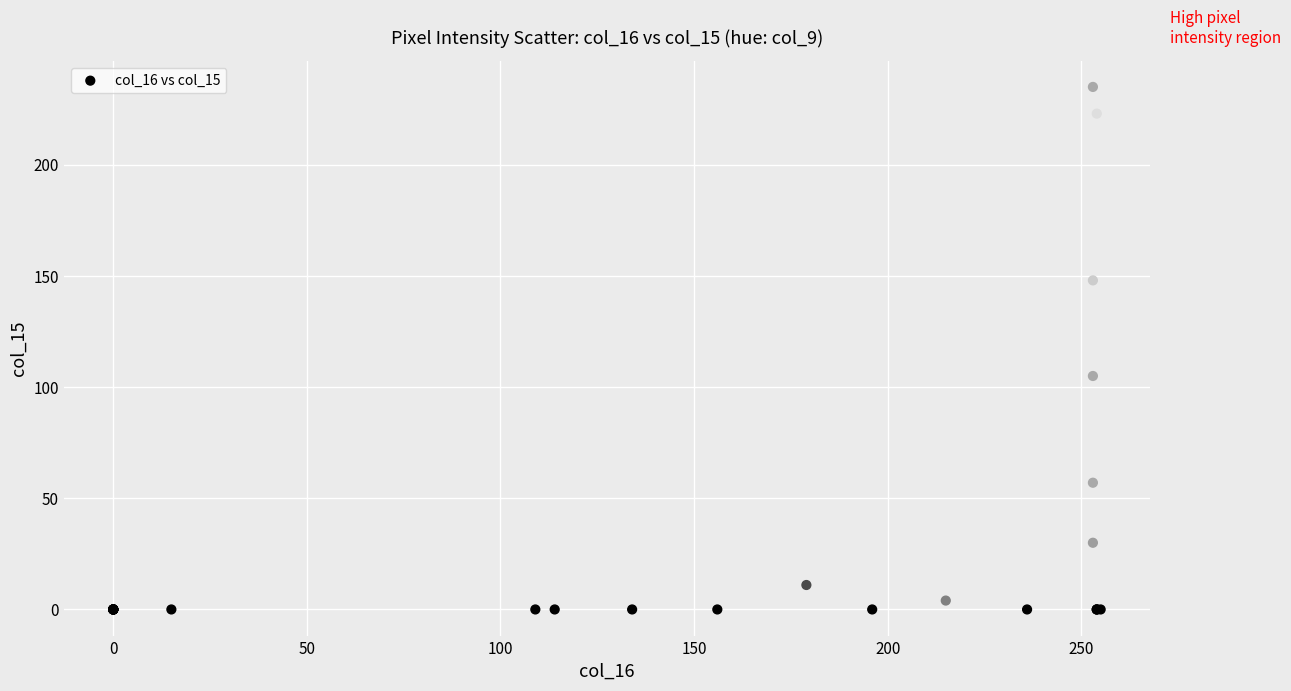

What Y value in the scatter plot is closest to 117?

105